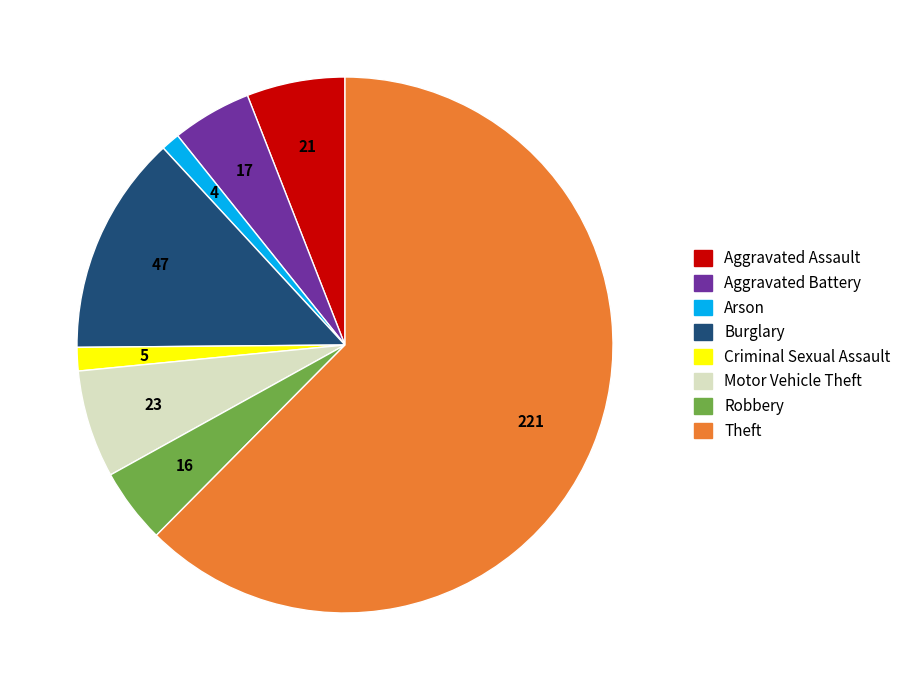

Is the sum of Aggravated Battery and Arson greater than half?

No